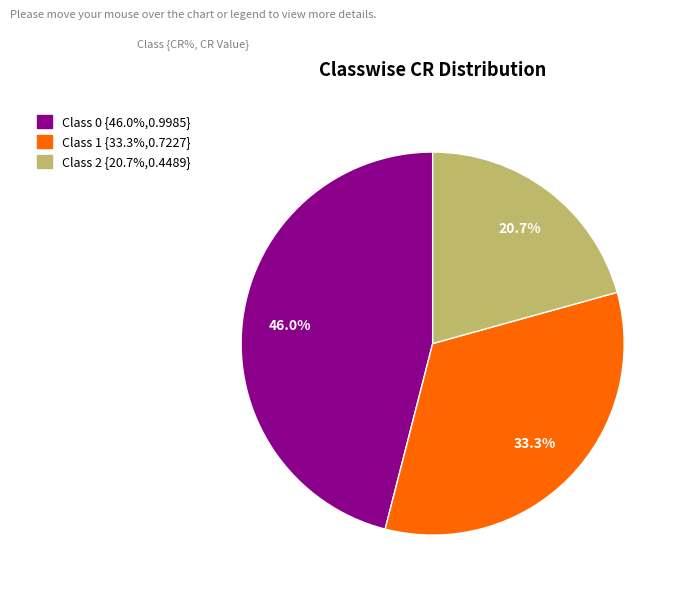

Is there a majority slice in this chart?

No